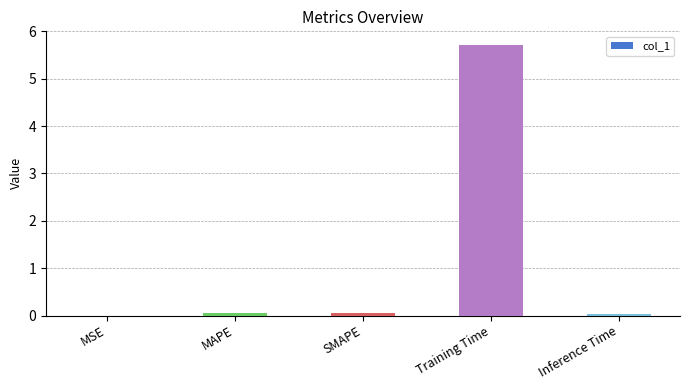

What is the sum of the values at MAPE and MSE?

0.1